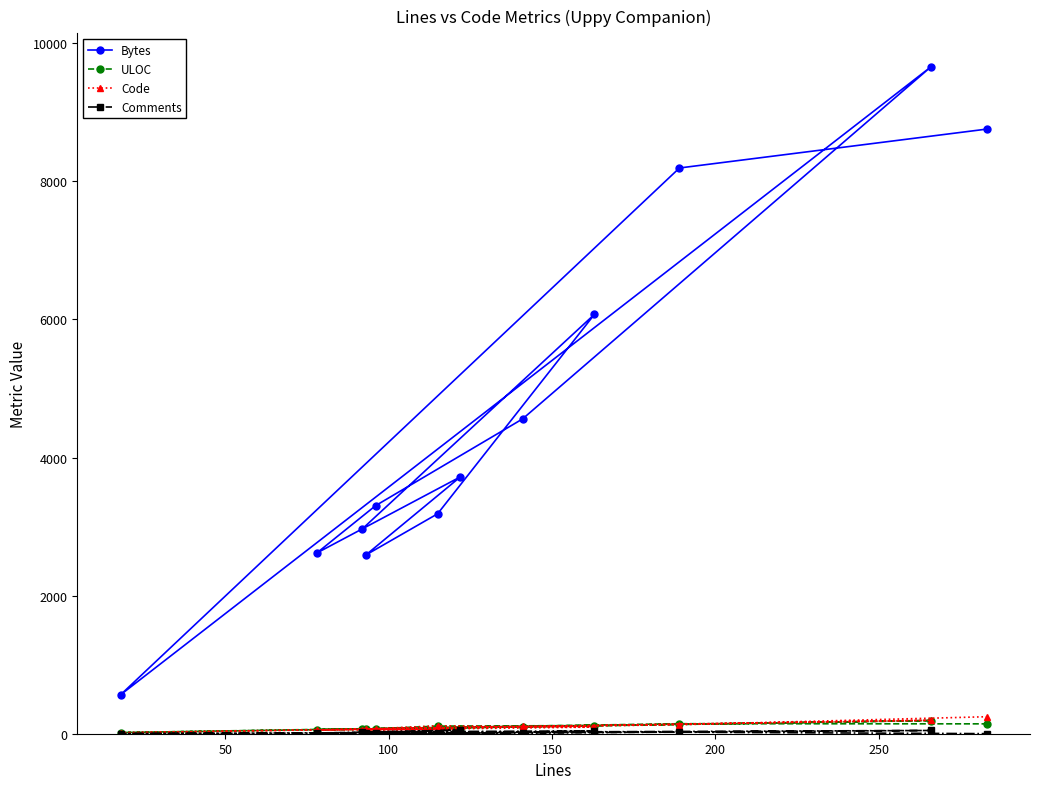

Which series has the largest total across all categories?

Bytes